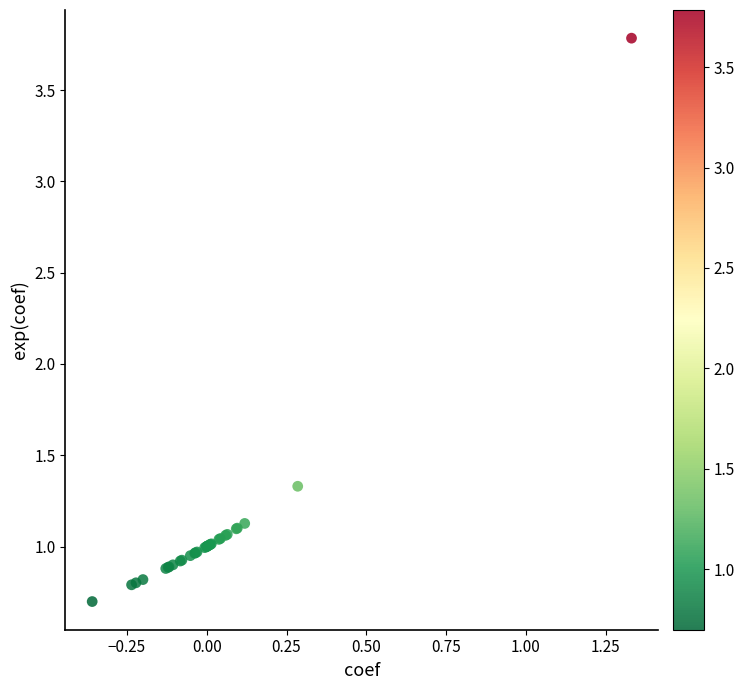

What Y value in the scatter plot is closest to 2?

1.3